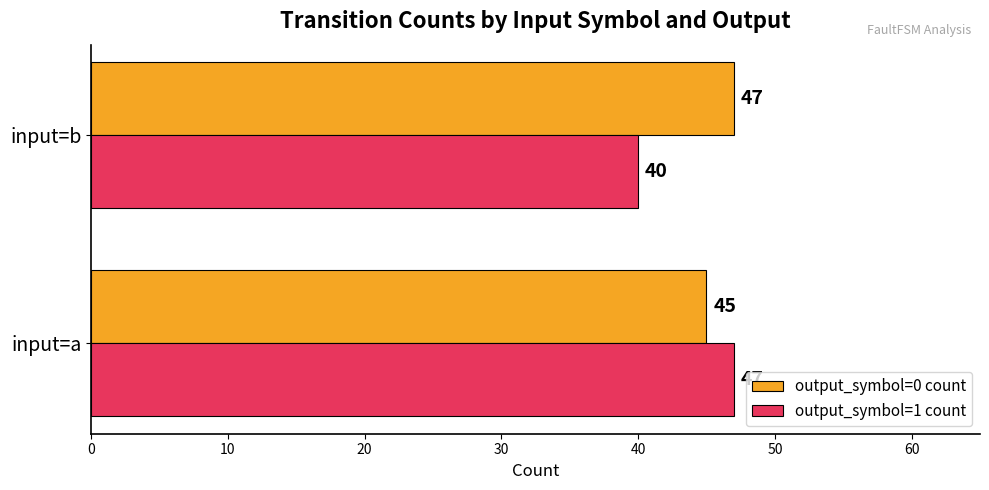

What is the sum of all output_symbol=1 count values?

87